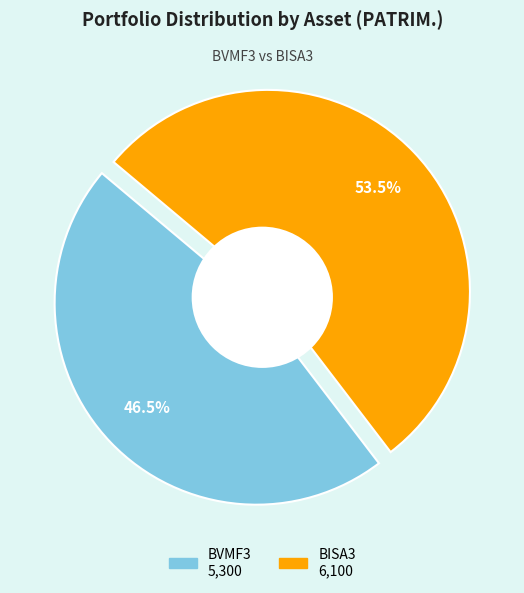

Rank the categories by value from highest to lowest.

BISA3, BVMF3